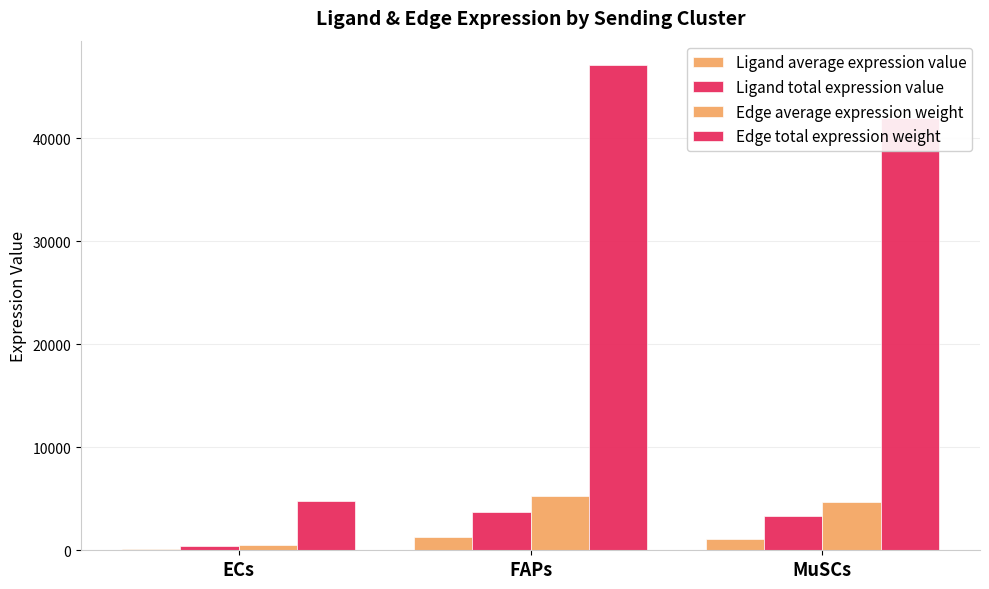

Are the bars grouped side by side (vs. stacked)?

Yes